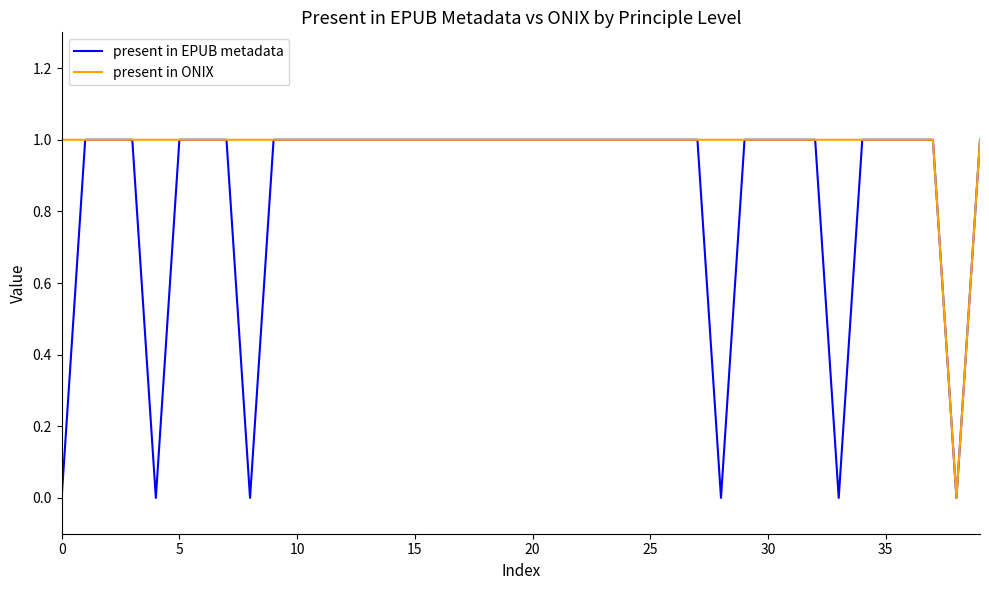

List the series in order of their overall mean, lowest first.

present in EPUB metadata, present in ONIX